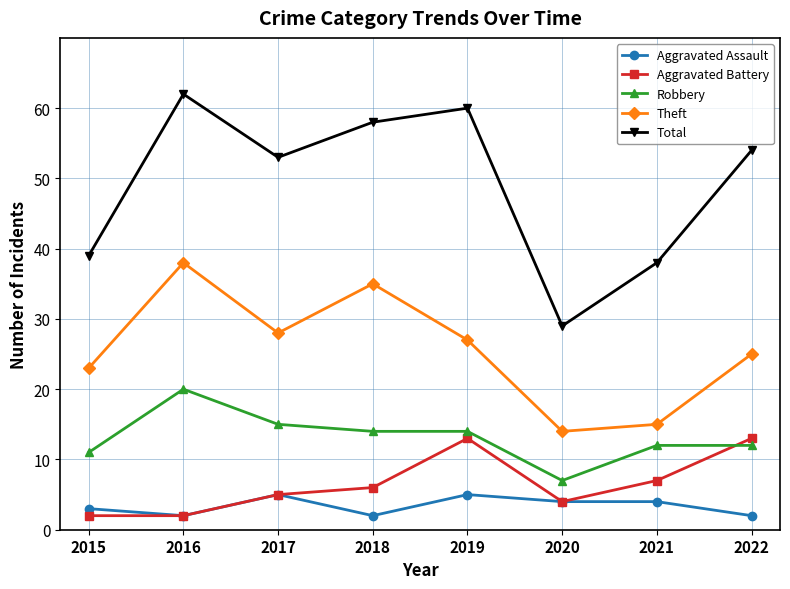

True or false: Theft has a value of 57 at 2018.

False